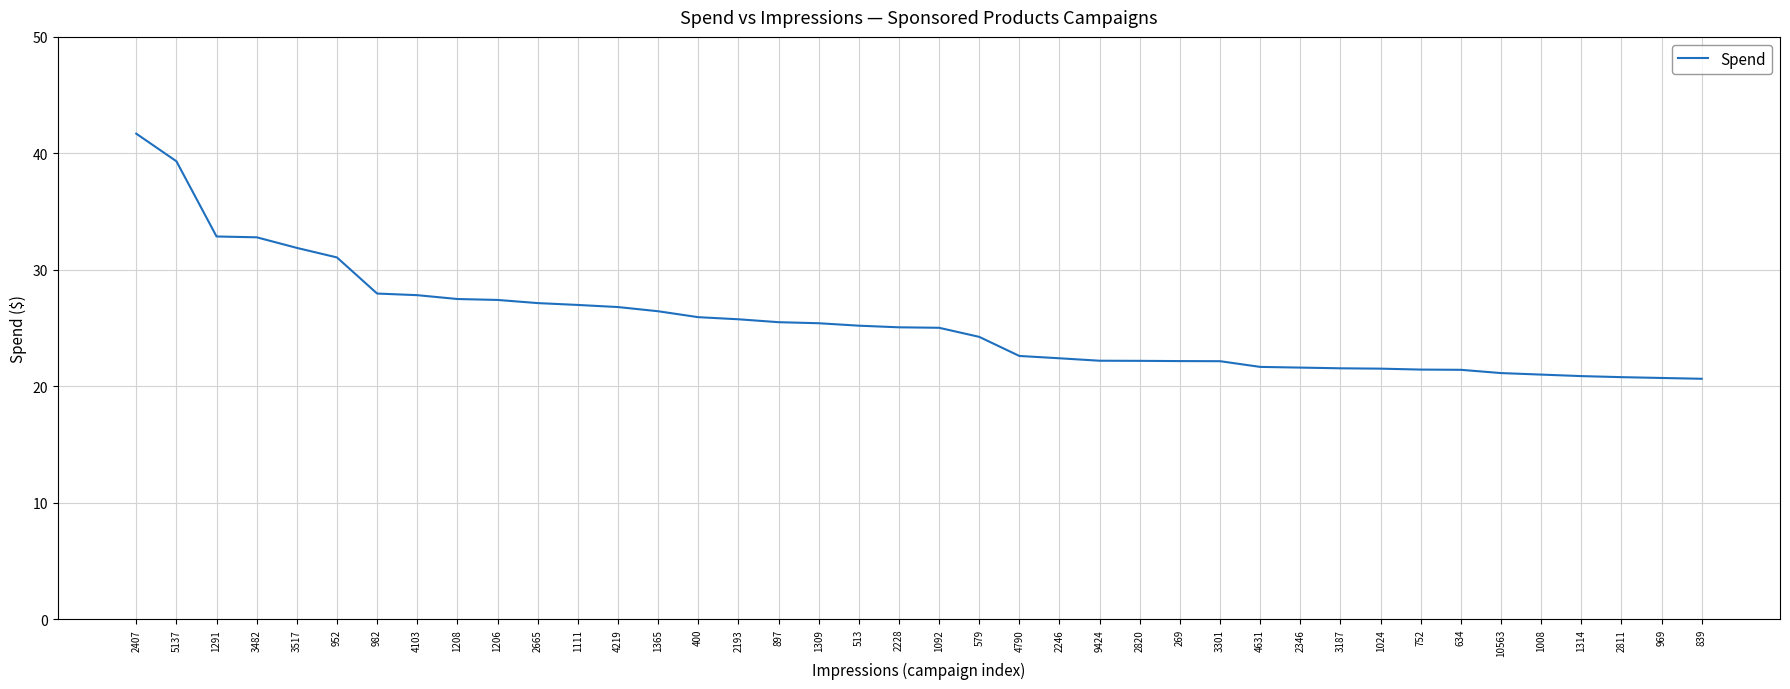

At which label does the data first exceed 25?

2407